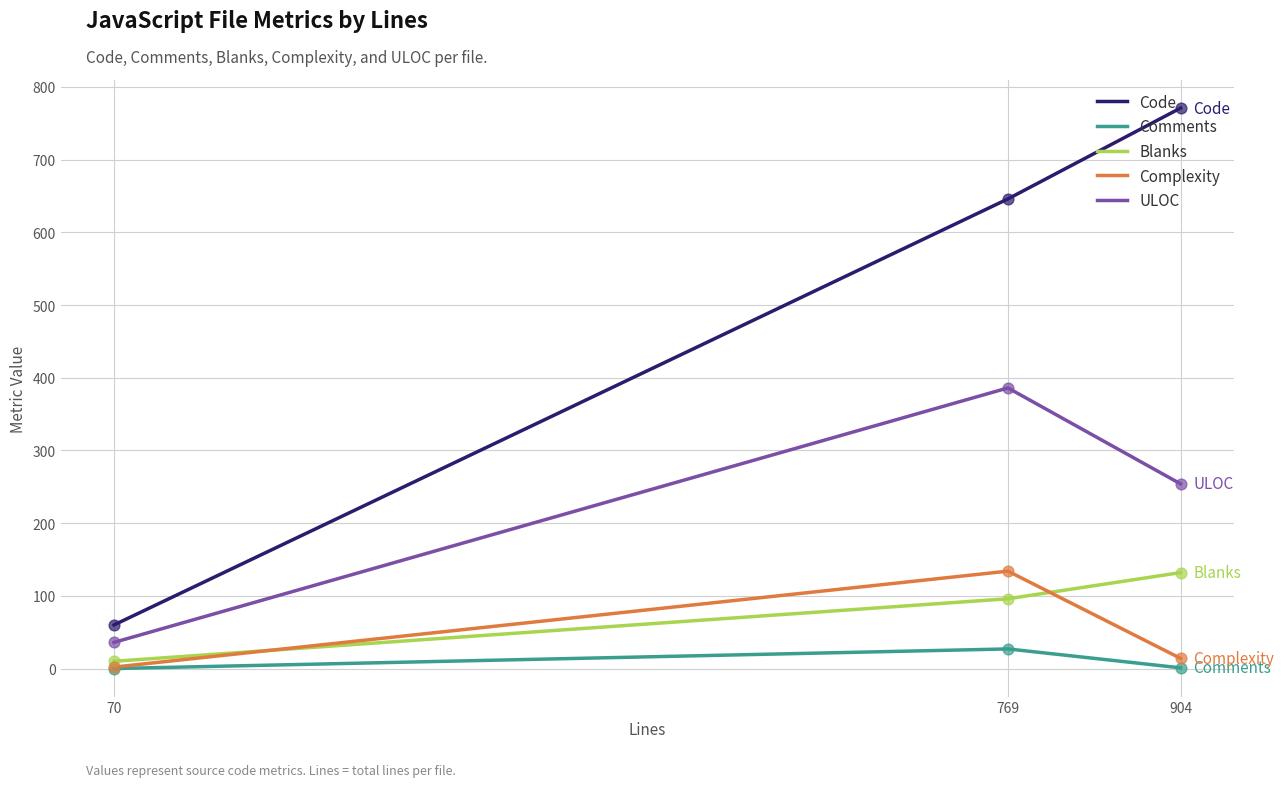

Which series contains the highest Y value?

Code